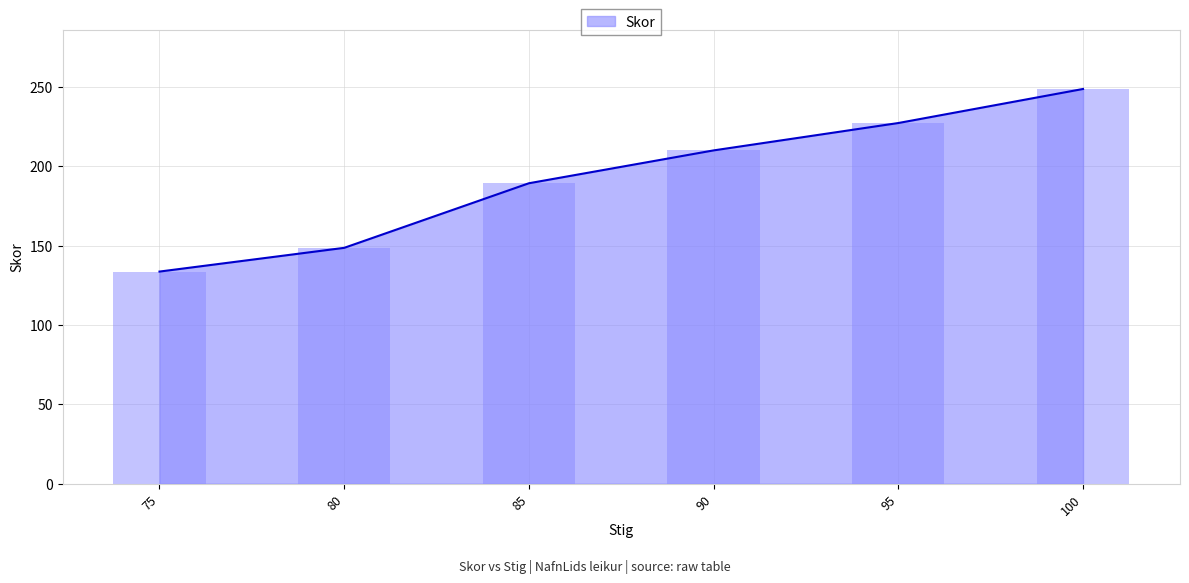

Where is the data nearest to the value 191?

85